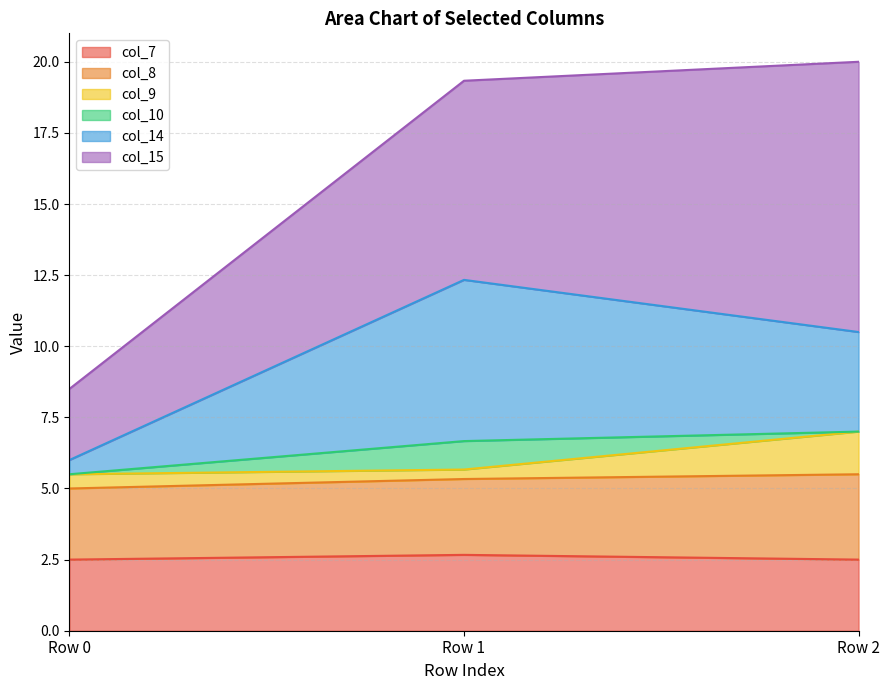

What is the lowest value of the col_7 series?

2.5